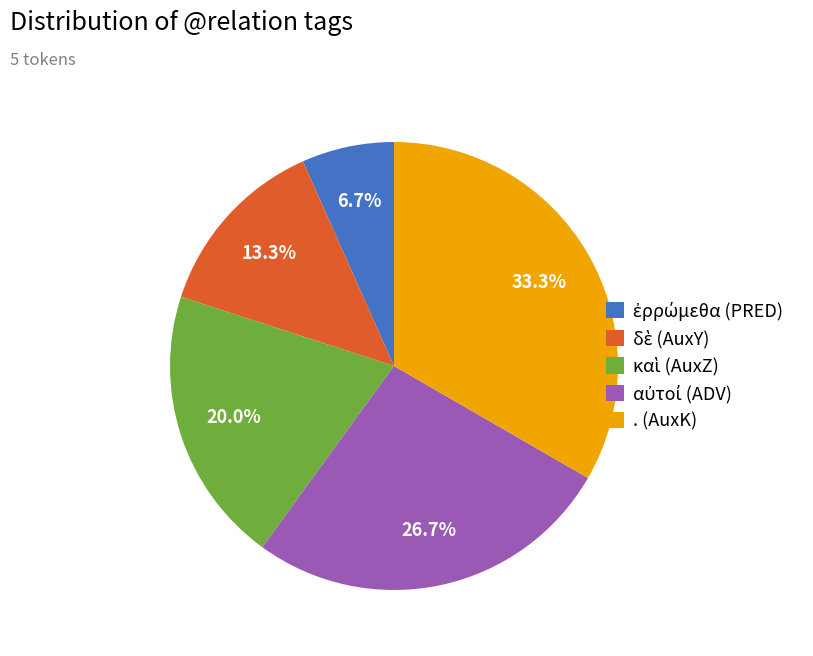

Which slice is the largest?

. (AuxK)